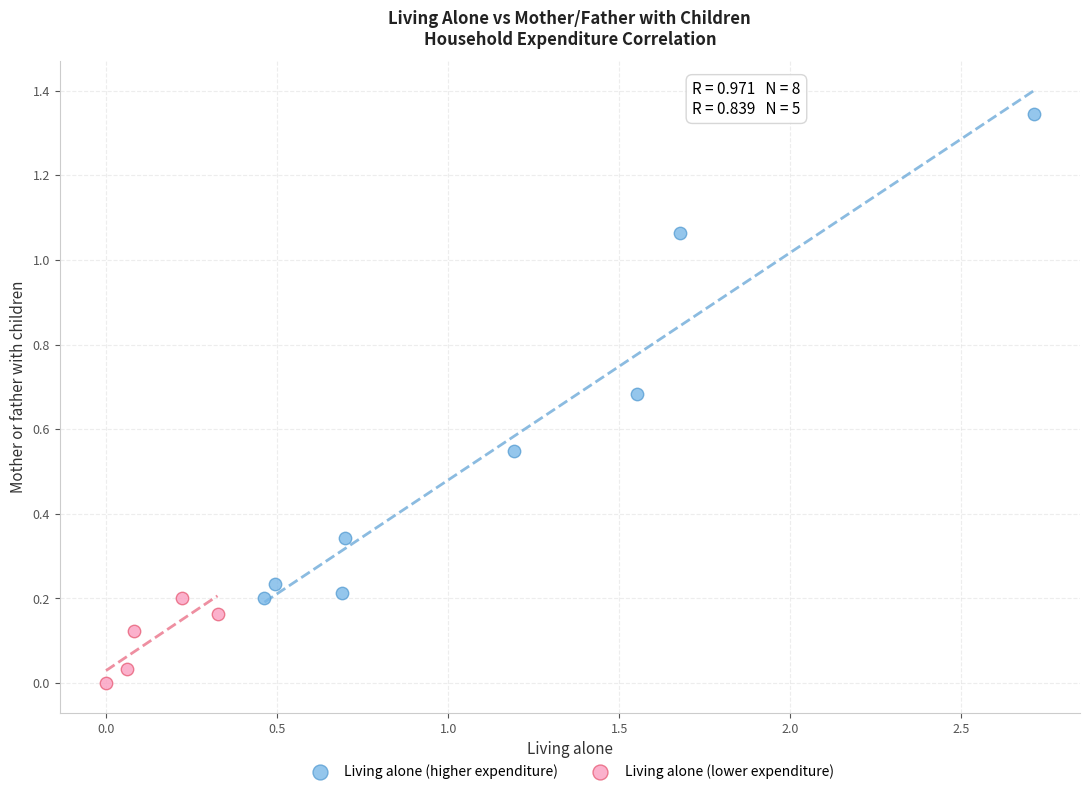

Which series has the largest Y range (max minus min)?

Living alone (higher expenditure)